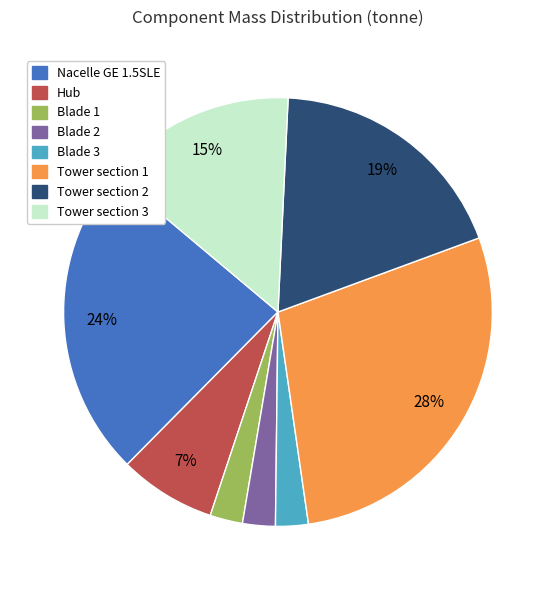

True or false: Hub accounts for 14% of the total.

False